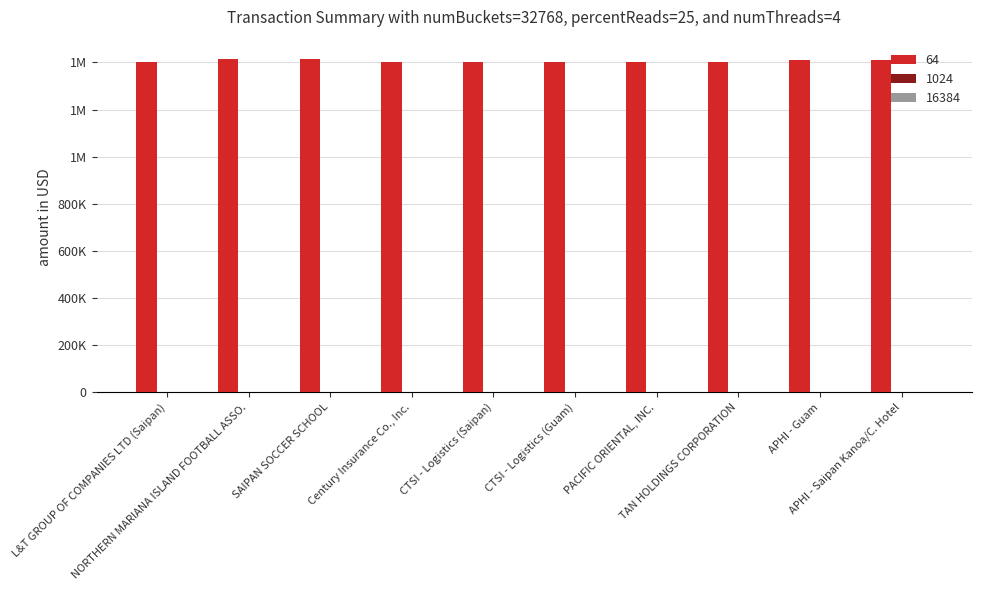

Reading right to left, list all the values displayed in this chart.

64: 1409131.0	1409390.0	1401497.0	1401434.0	1401207.0	1401236.0	1401179.0	1414366.0	1413264.0	1401378.0
1024: 302.0	302.0	302.0	1143.0	302.0	302.0	302.0	302.0	302.0	302.0
16384: 20.0	20.0	20.0	24.0	24.0	357.7	24.0	24.0	31.0	24.0